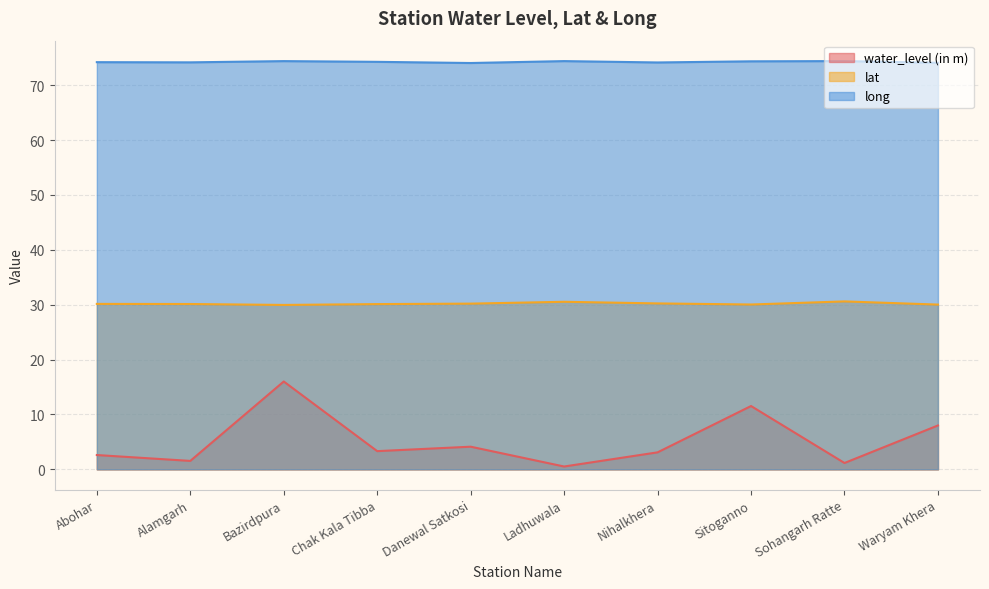

What is the maximum value for lat?

30.6